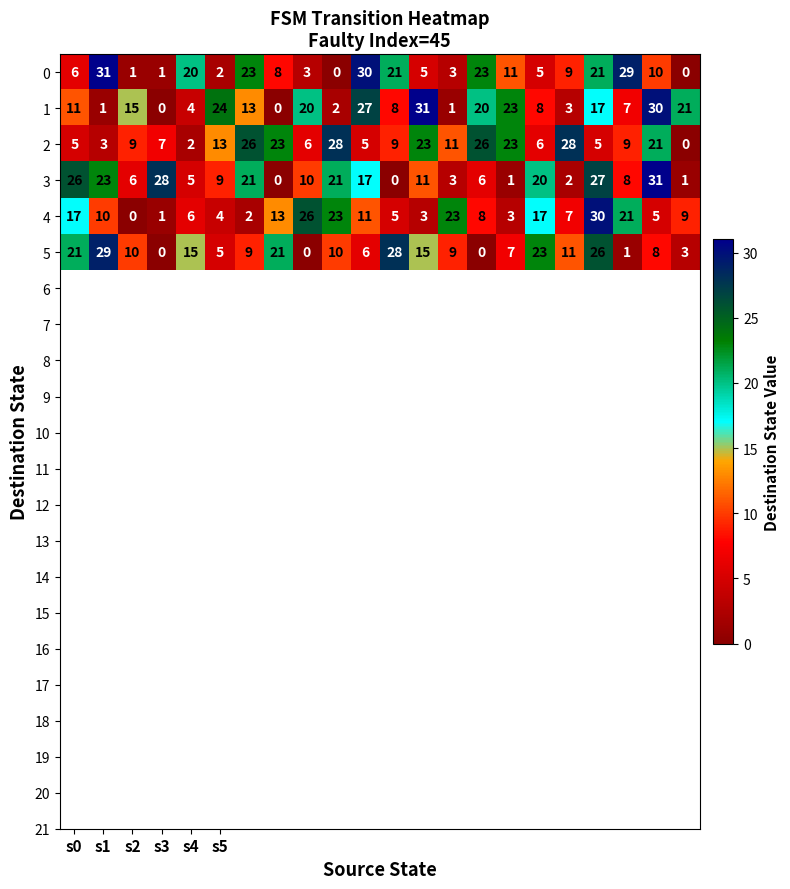

What is the maximum value shown in the chart?

31